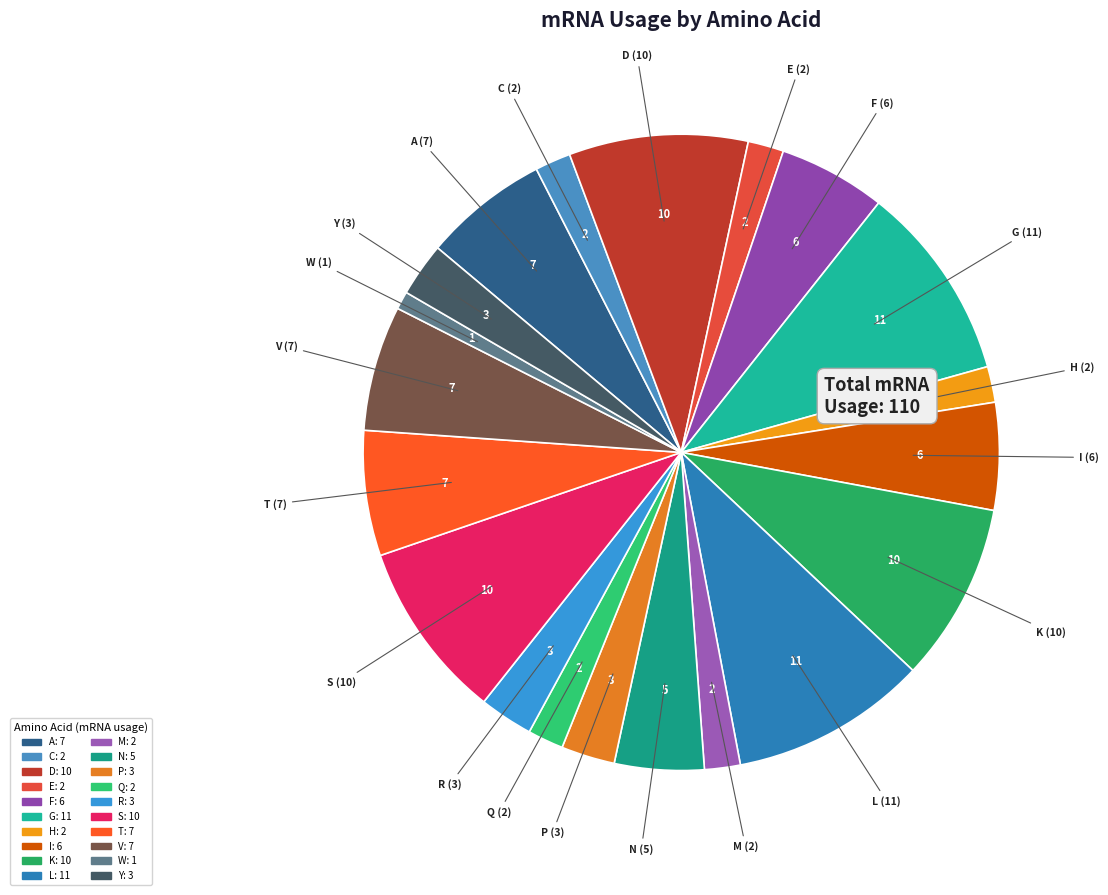

Do S and M together represent more than half of the pie?

No